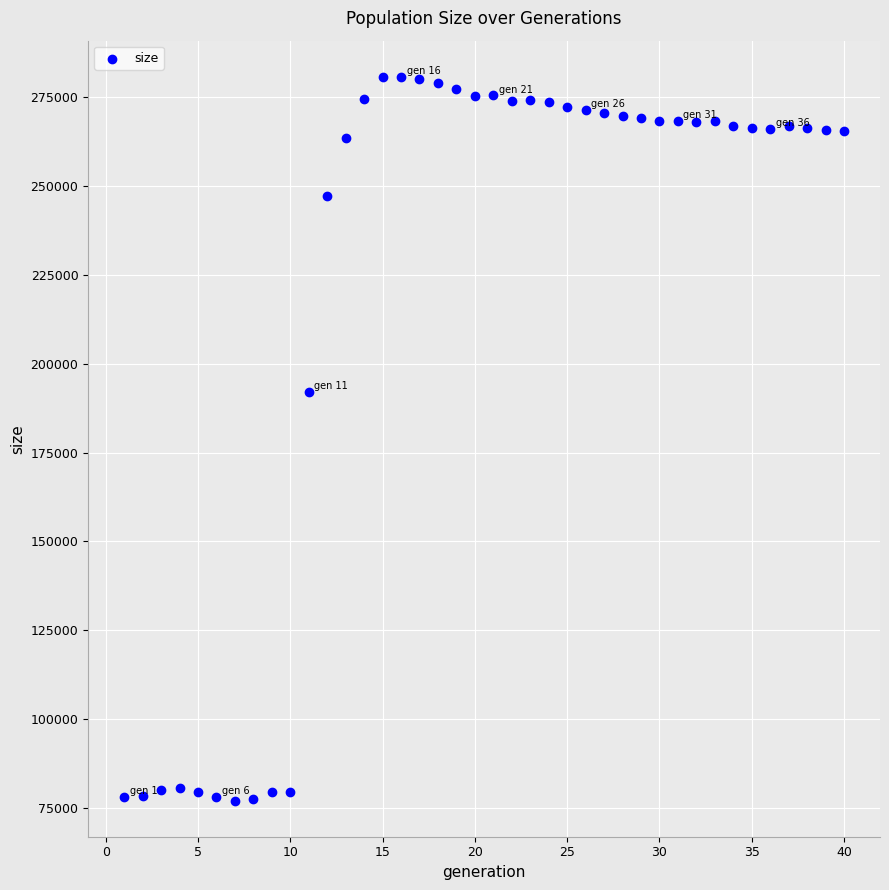

What Y value in the scatter plot is closest to 178902?

192060